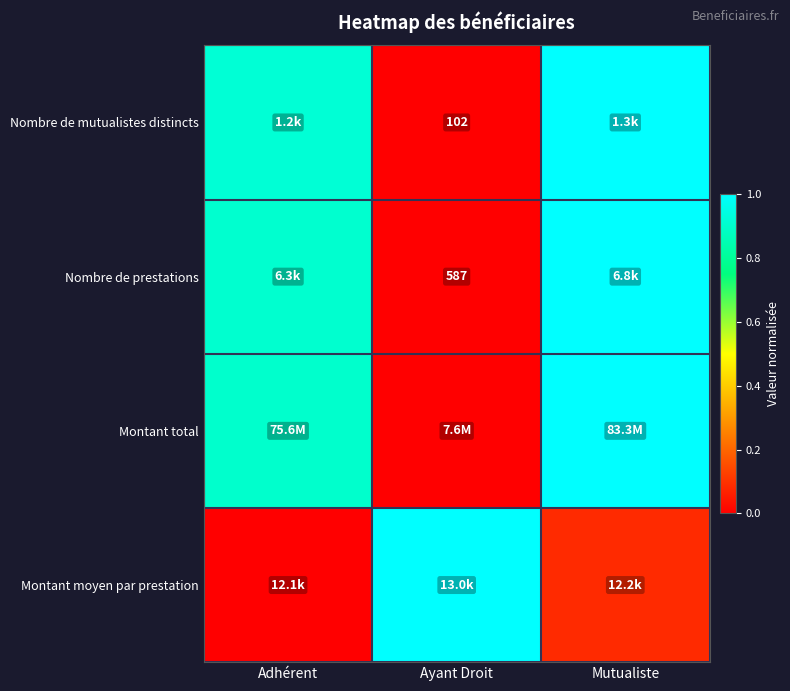

List the labels in order of Nombre de mutualistes distincts value, smallest first.

Ayant Droit, Adhérent, Mutualiste